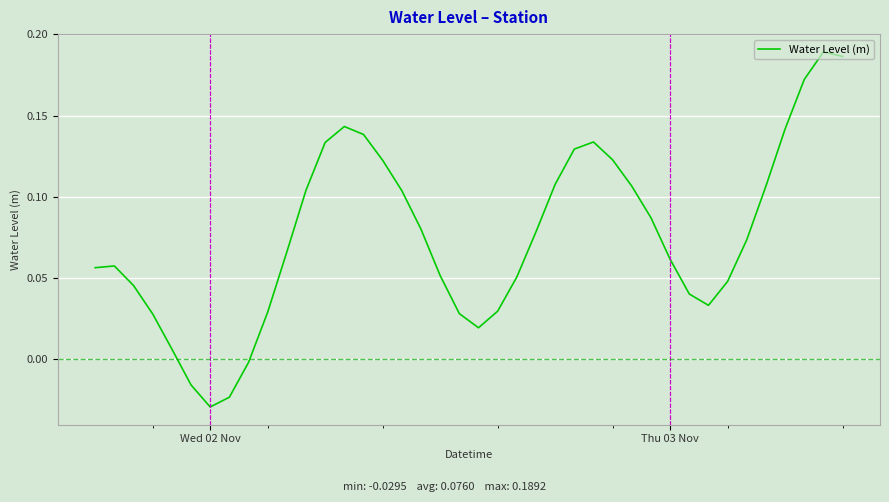

Does the chart display data point markers on the line(s)?

No